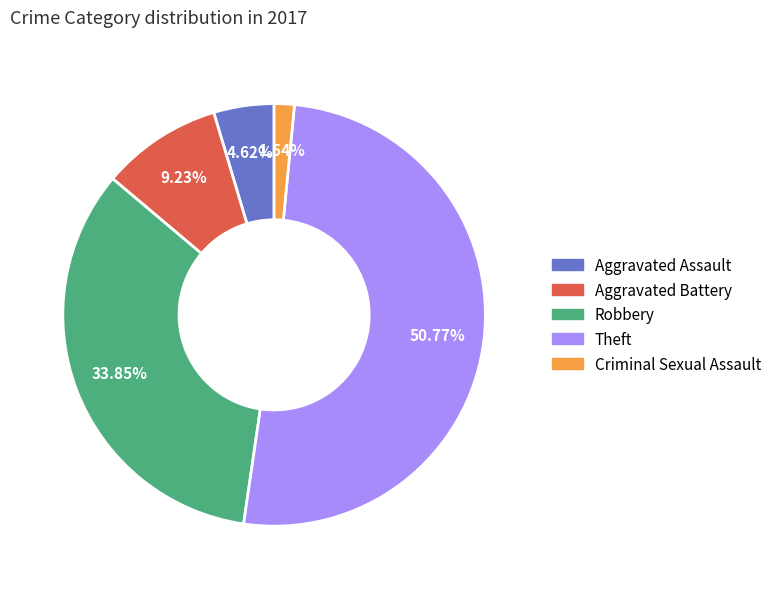

What portion of the pie excludes Aggravated Battery?

90.8%